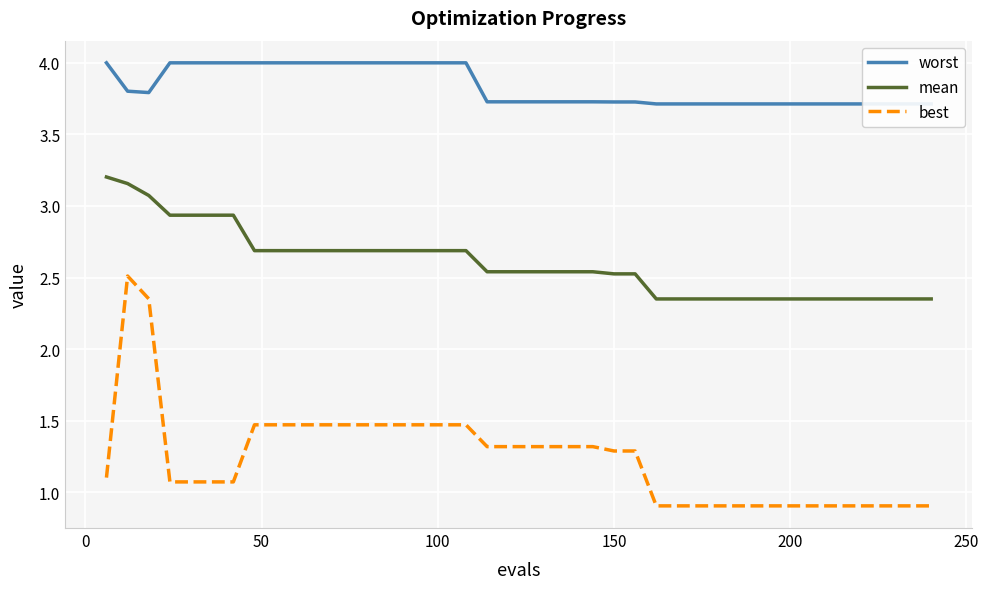

True or false: mean and best cross at least once.

False